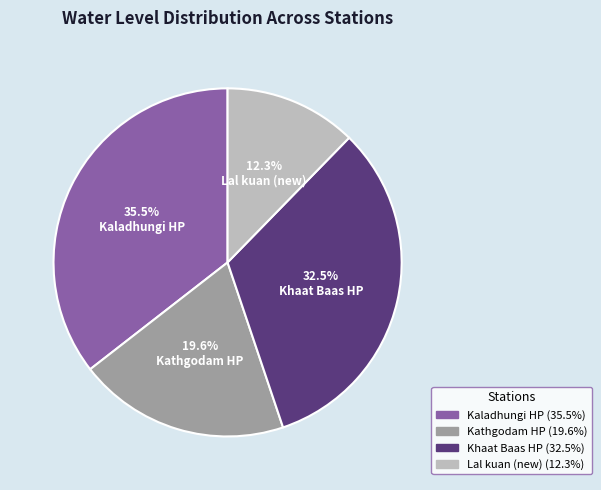

To the nearest percent, what is the average slice percentage?

25%